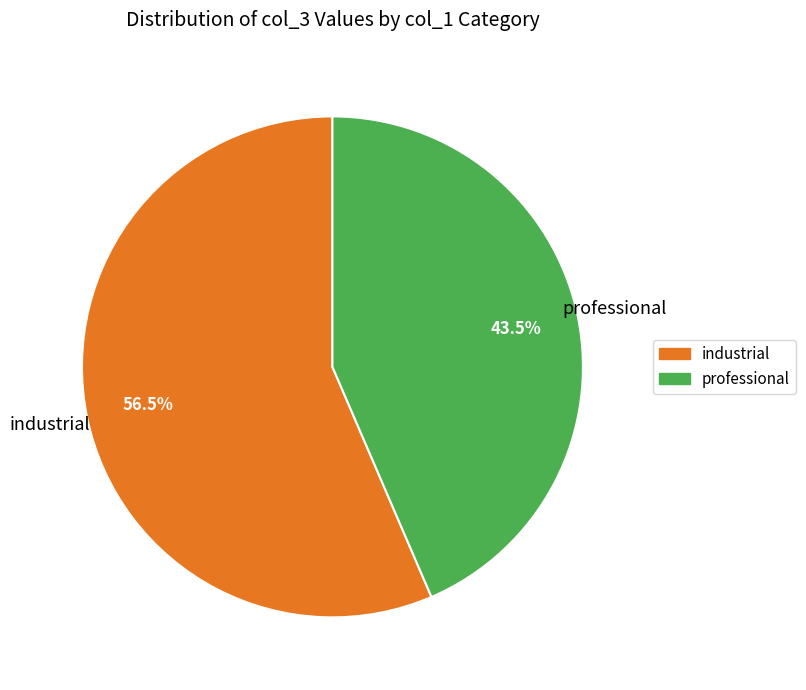

Rank the categories by value from lowest to highest.

professional, industrial